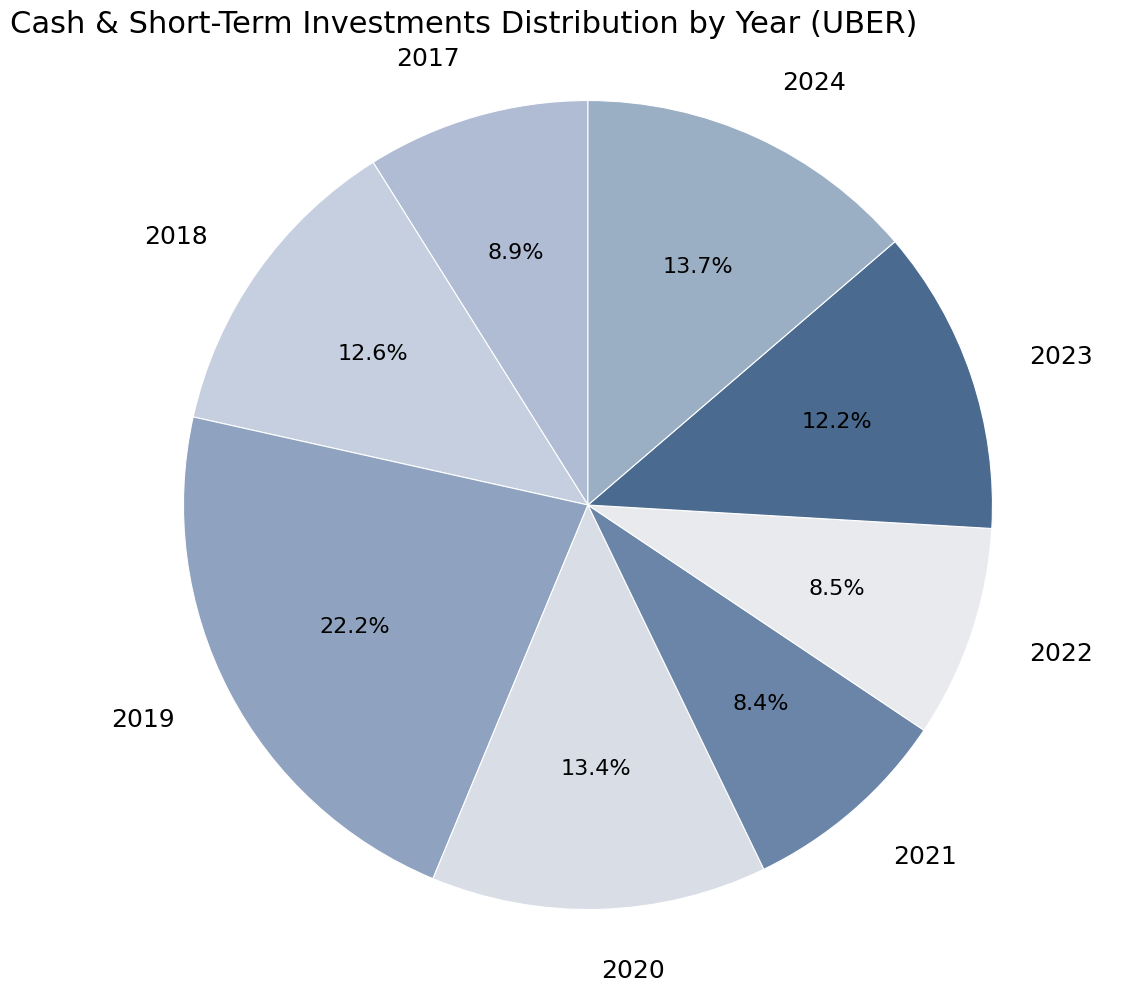

What percentage is the 2019 slice, to the nearest percent?

22%